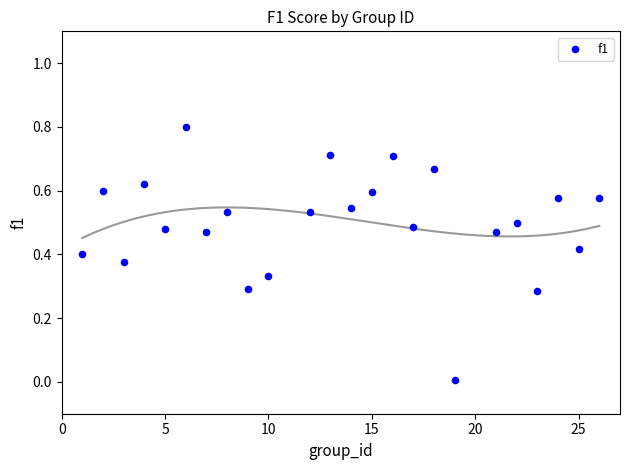

What is the range of Y values (max minus min)?

0.8